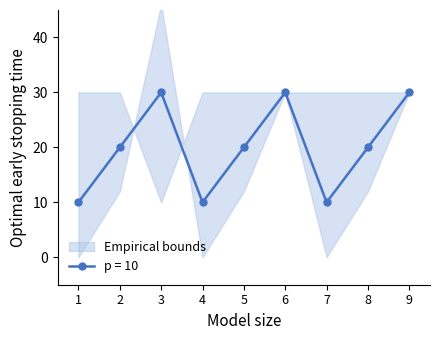

What is the greatest value displayed?

30